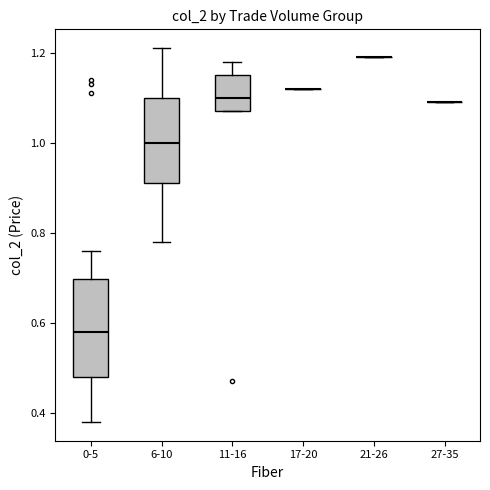

Comparing the boxes themselves (not the whiskers), which one is the tallest?

0-5